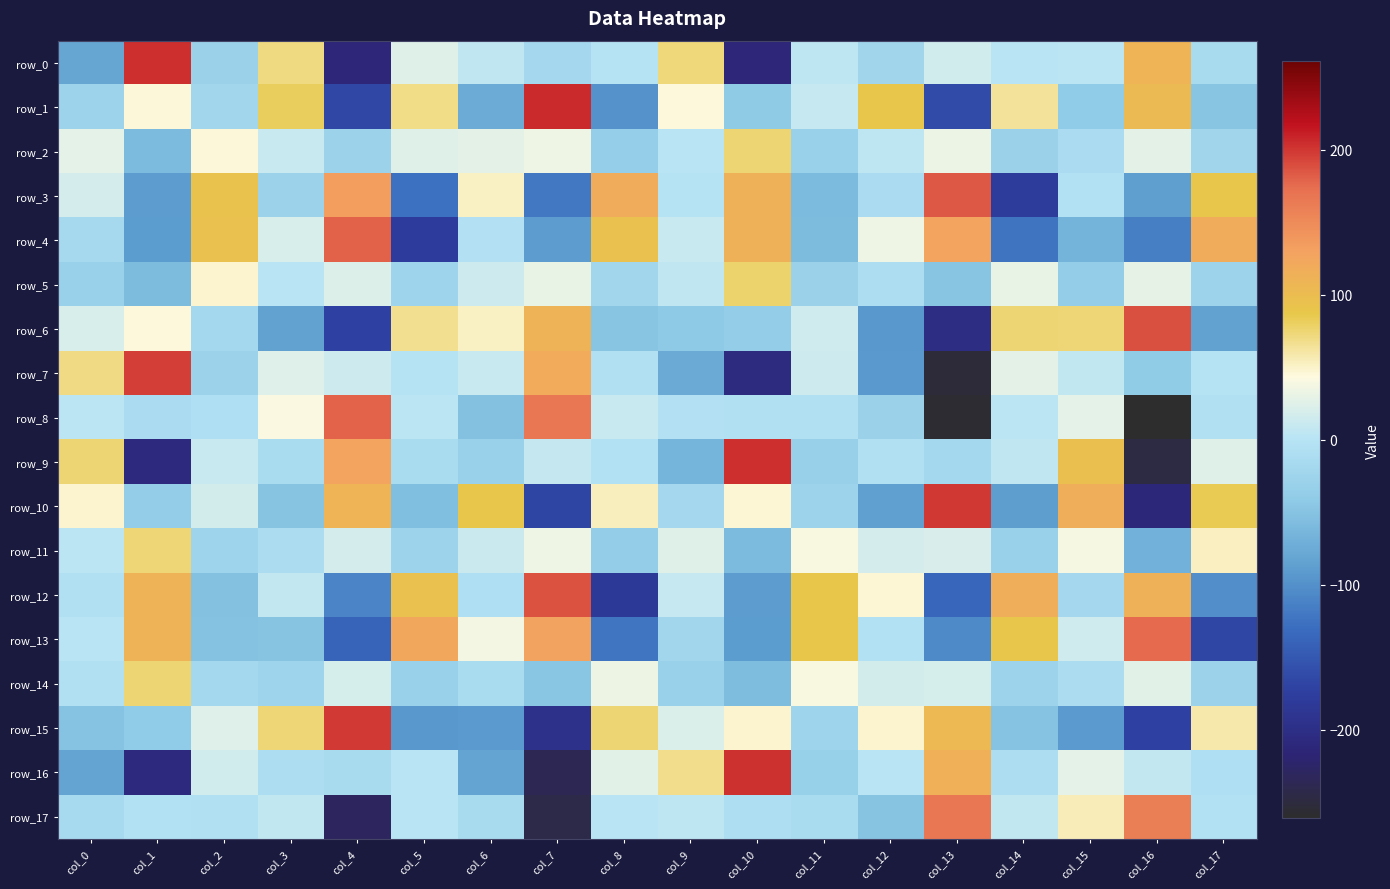

How many values in row_3 are above zero?

8